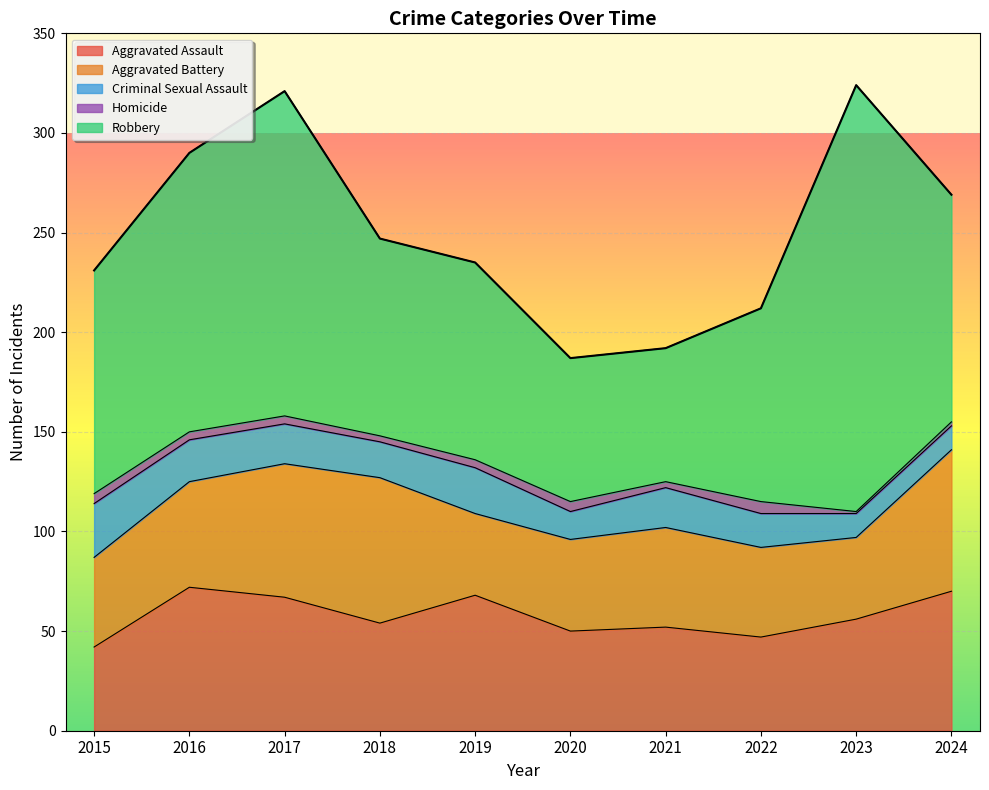

Does the chart display data point markers on the line(s)?

No